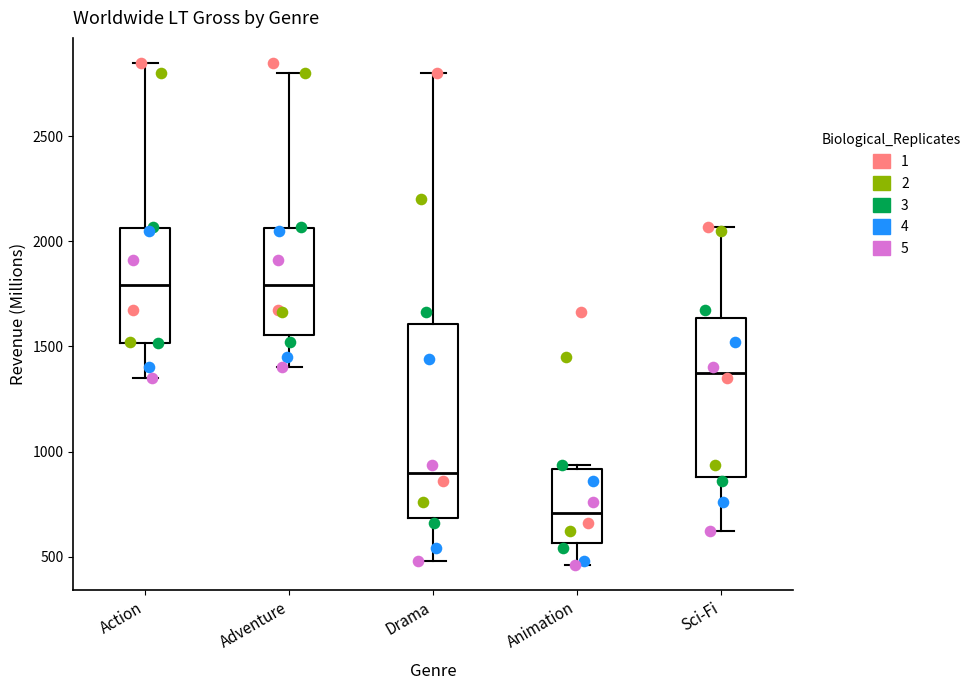

Where is the lower edge of the box for Animation on the y-axis? The values are not printed on the chart, so give them approximately, as read against the axis.

550